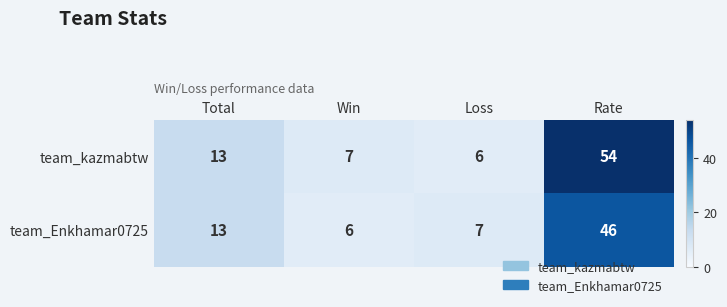

List the series in order of their overall mean, lowest first.

team_Enkhamar0725, team_kazmabtw